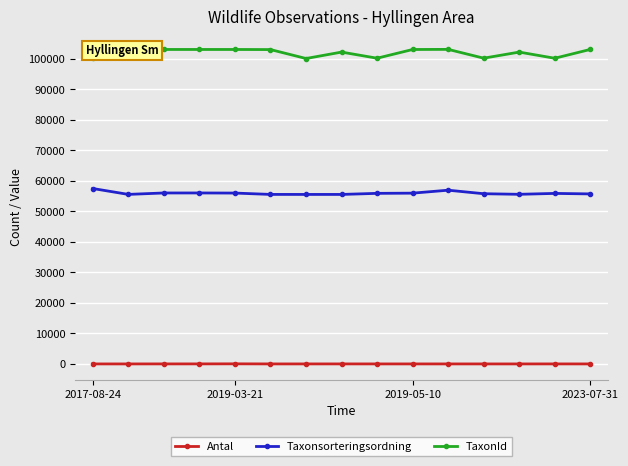

What is the average value of the TaxonId series?

101886